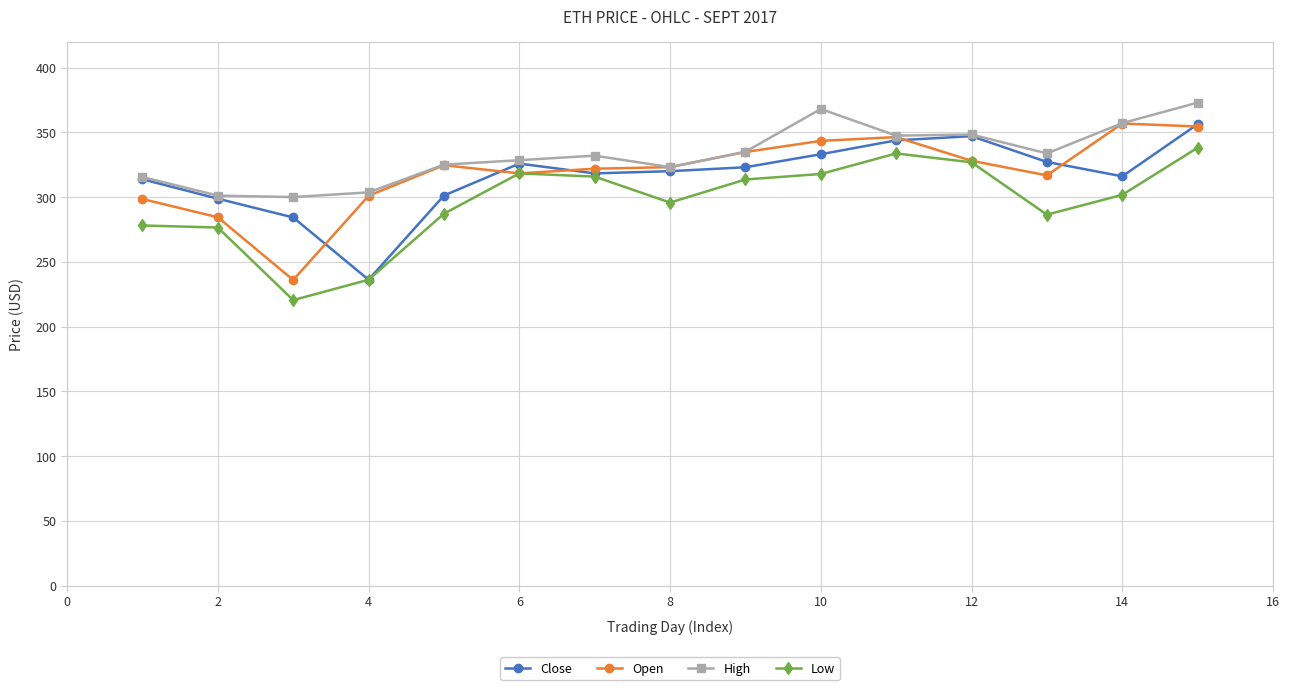

How many lines are shown in the chart?

4